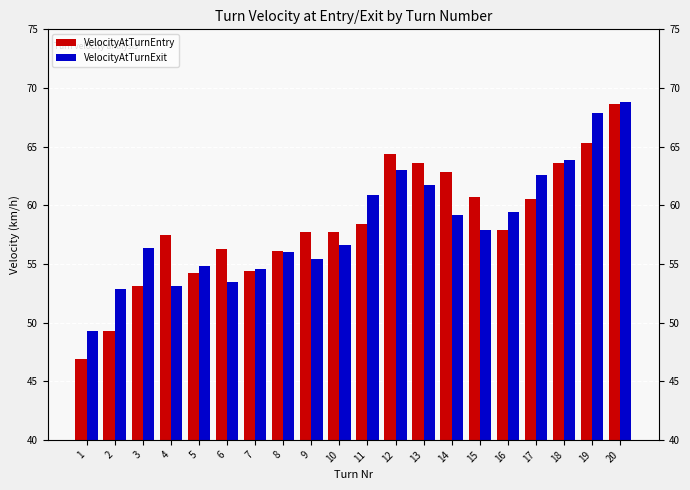

Rank the categories by VelocityAtTurnEntry value from lowest to highest.

1, 2, 3, 5, 7, 8, 6, 4, 9, 10, 16, 11, 17, 15, 14, 13, 18, 12, 19, 20